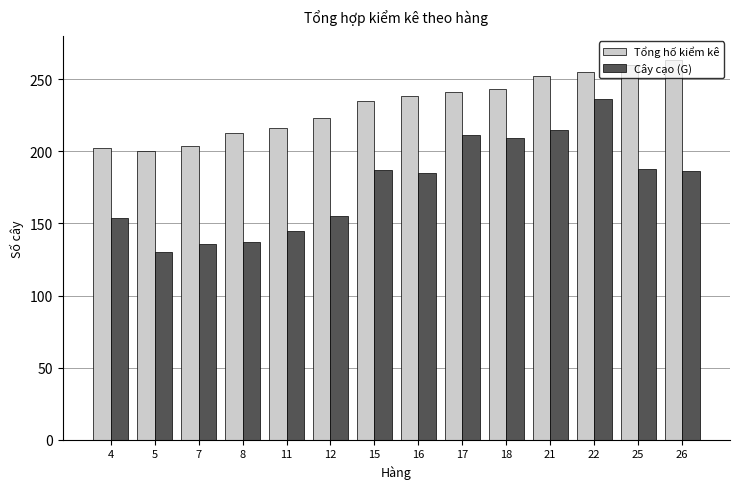

Rank the series by their average value, from lowest to highest.

Cây cạo (G), Tổng hố kiểm kê